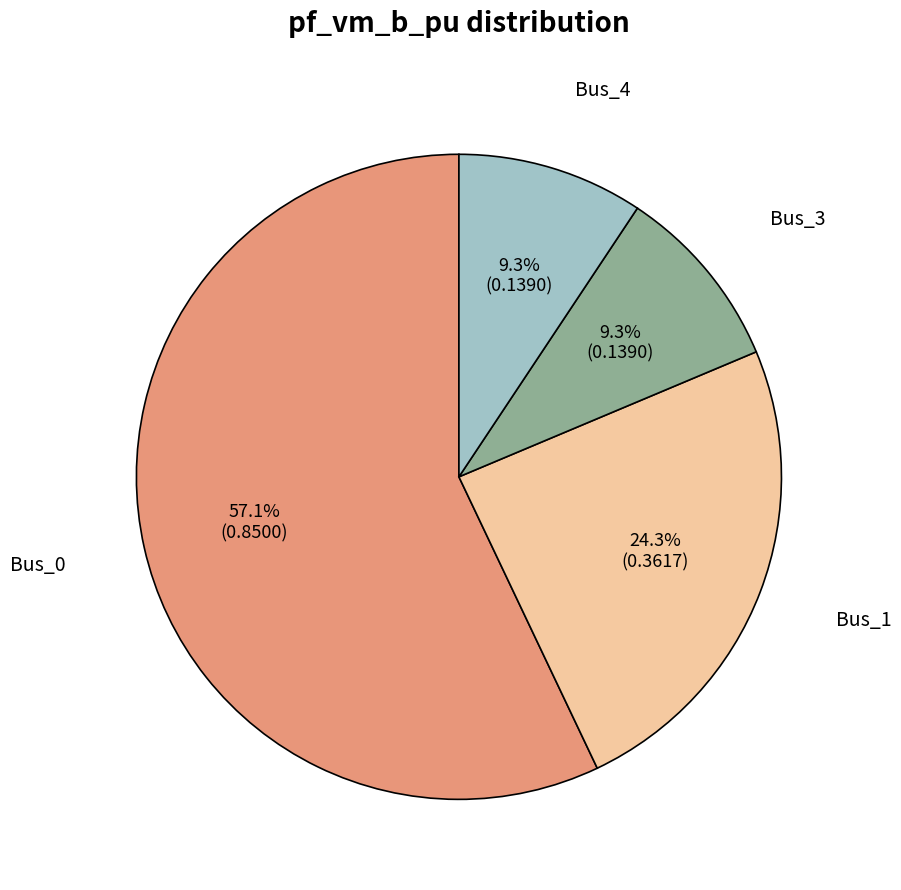

Is there a majority slice in this chart?

Yes